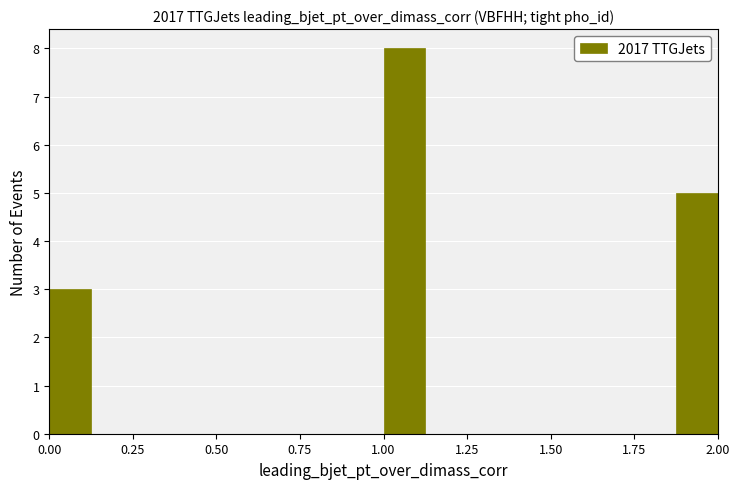

Around what value on the x-axis is the tallest bar? Give the approximate position of its centre, as read against the axis.

1.05